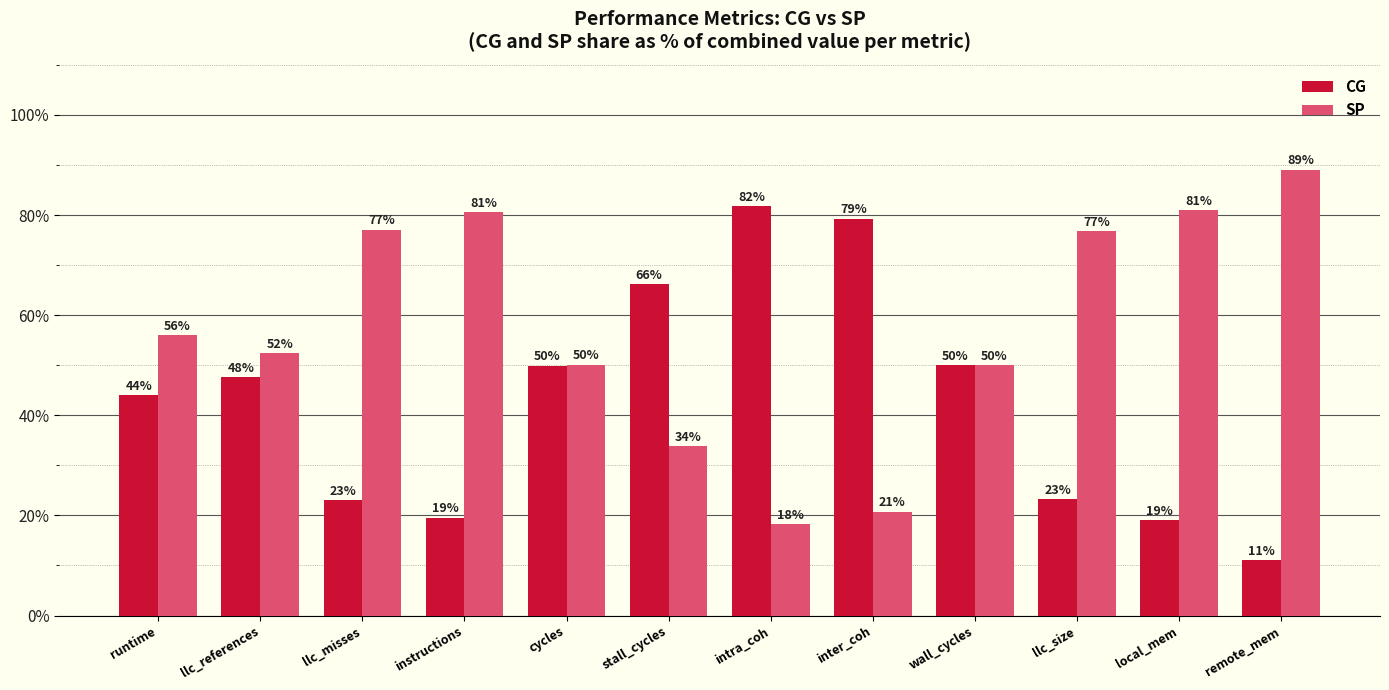

How many bars are there in total?

24